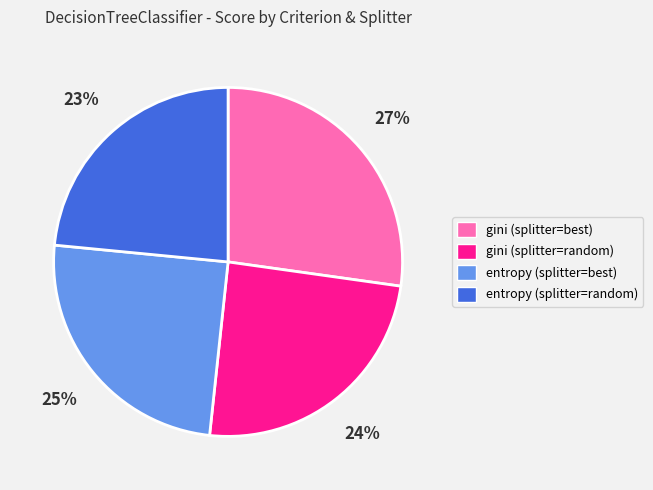

Is entropy (splitter=best) the majority of the pie?

No